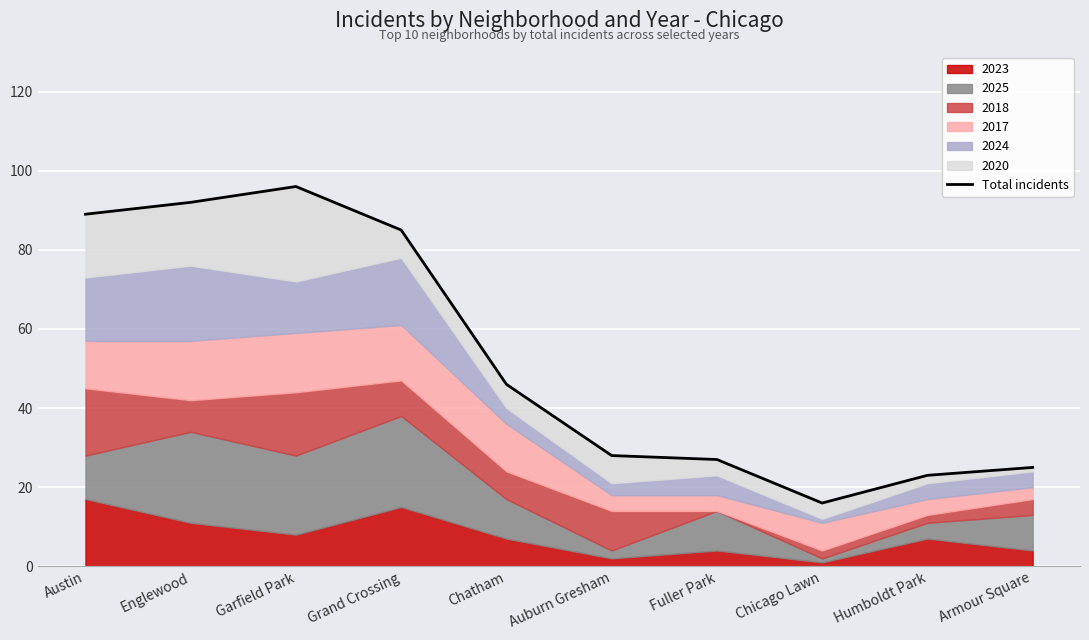

The value at Englewood is 29. True or false?

False